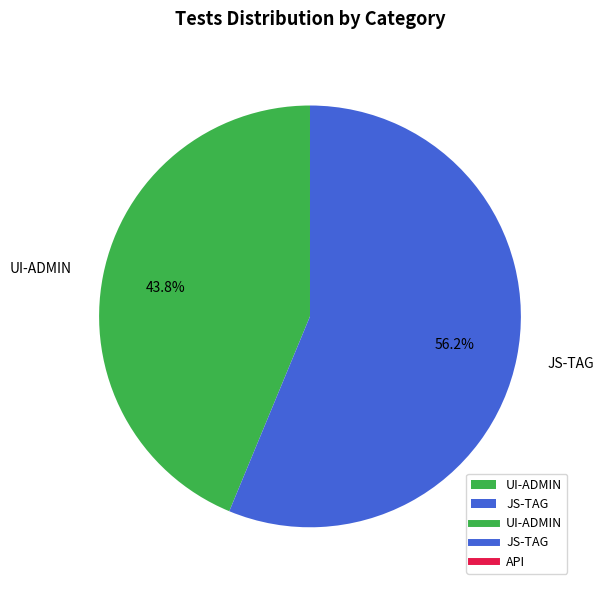

Which category has the smallest portion of the pie?

UI-ADMIN